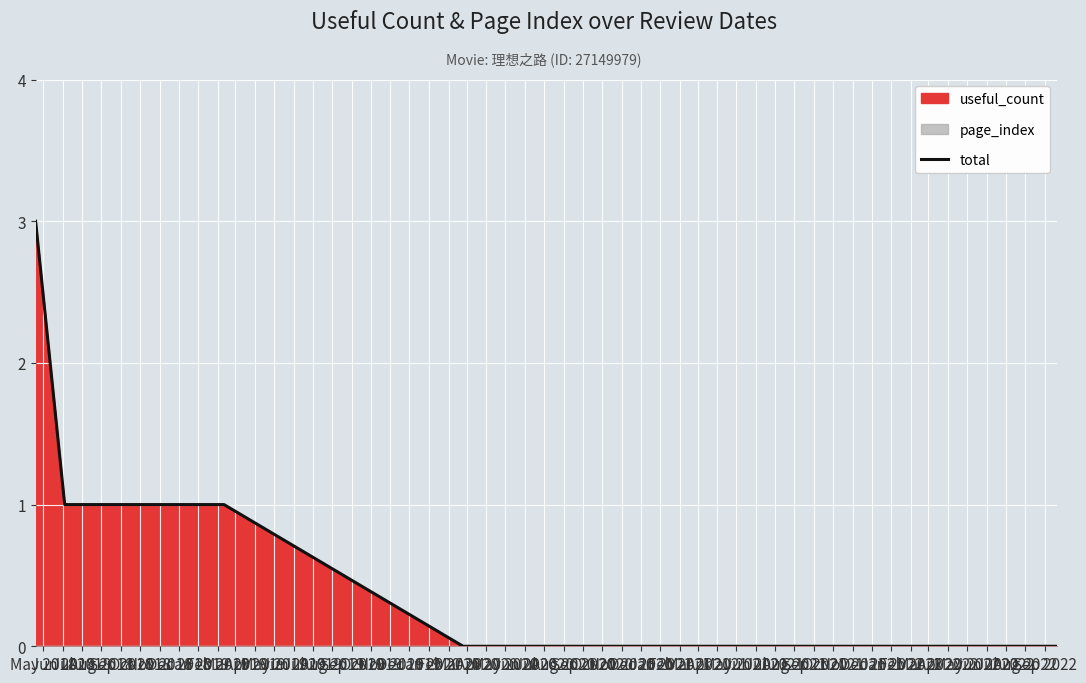

What position from the left is Sep 2018?

5